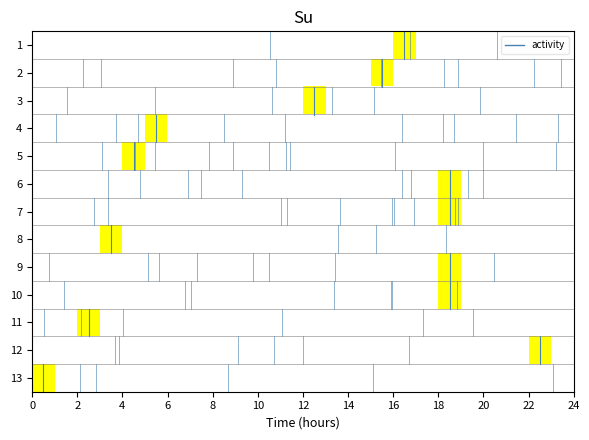

Reading right to left, what are all the values shown in this chart?

1: 0	0	0	0	0	0	0	1	0	0	0	0	0	0	0	0	0	0	0	0	0	0	0	0
2: 0	0	0	0	0	0	0	0	1	0	0	0	0	0	0	0	0	0	0	0	0	0	0	0
3: 0	0	0	0	0	0	0	0	0	0	0	1	0	0	0	0	0	0	0	0	0	0	0	0
4: 0	0	0	0	0	0	0	0	0	0	0	0	0	0	0	0	0	0	1	0	0	0	0	0
5: 0	0	0	0	0	0	0	0	0	0	0	0	0	0	0	0	0	0	0	1	0	0	0	0
6: 0	0	0	0	0	1	0	0	0	0	0	0	0	0	0	0	0	0	0	0	0	0	0	0
7: 0	0	0	0	0	1	0	0	0	0	0	0	0	0	0	0	0	0	0	0	0	0	0	0
8: 0	0	0	0	0	0	0	0	0	0	0	0	0	0	0	0	0	0	0	0	1	0	0	0
9: 0	0	0	0	0	1	0	0	0	0	0	0	0	0	0	0	0	0	0	0	0	0	0	0
10: 0	0	0	0	0	1	0	0	0	0	0	0	0	0	0	0	0	0	0	0	0	0	0	0
11: 0	0	0	0	0	0	0	0	0	0	0	0	0	0	0	0	0	0	0	0	0	1	0	0
12: 0	1	0	0	0	0	0	0	0	0	0	0	0	0	0	0	0	0	0	0	0	0	0	0
13: 0	0	0	0	0	0	0	0	0	0	0	0	0	0	0	0	0	0	0	0	0	0	0	1